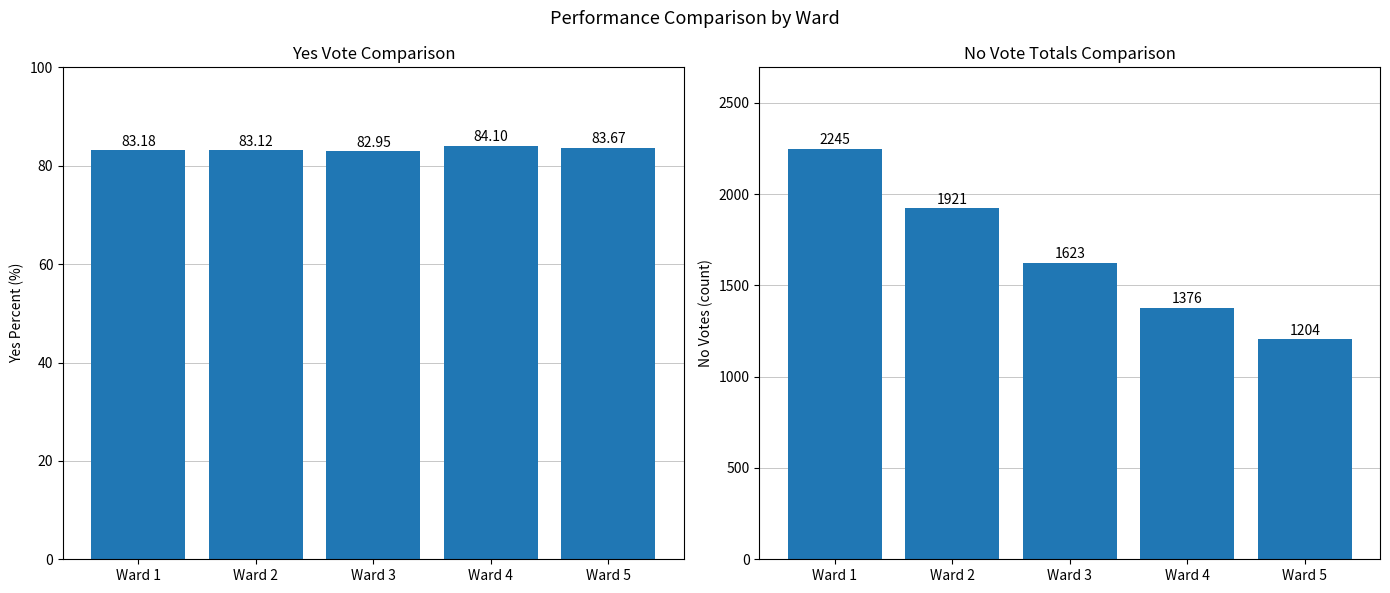

Where is No Votes nearest to the value 1724?

Ward 3